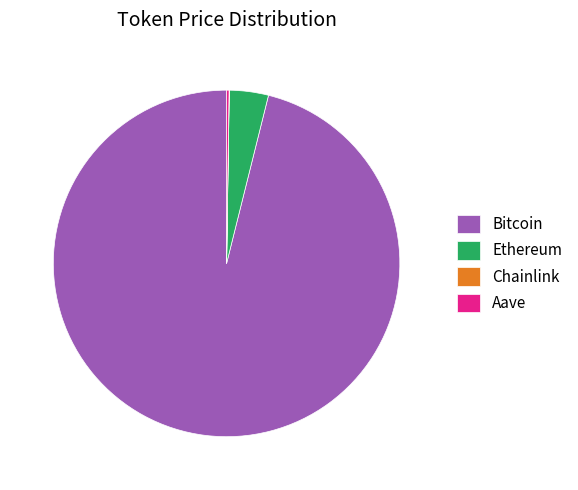

Between Bitcoin and Ethereum, which is larger?

Bitcoin